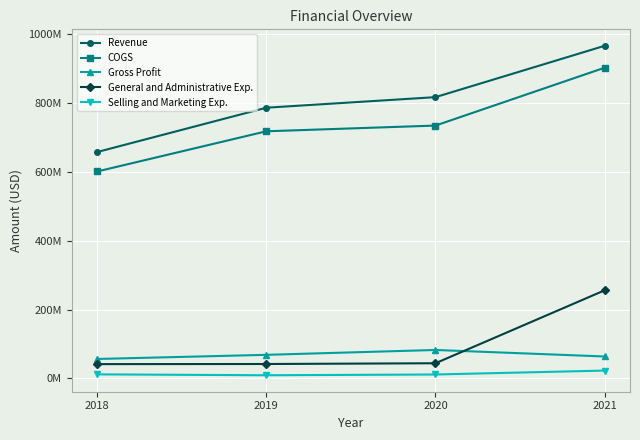

What are all the series names shown in the legend?

Revenue, COGS, Gross Profit, General and Administrative Exp., Selling and Marketing Exp.